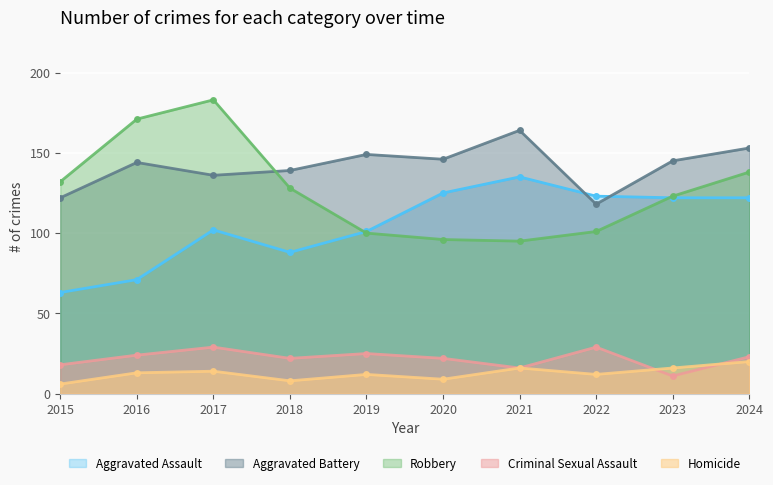

Where is Homicide nearest to the value 13?

2016